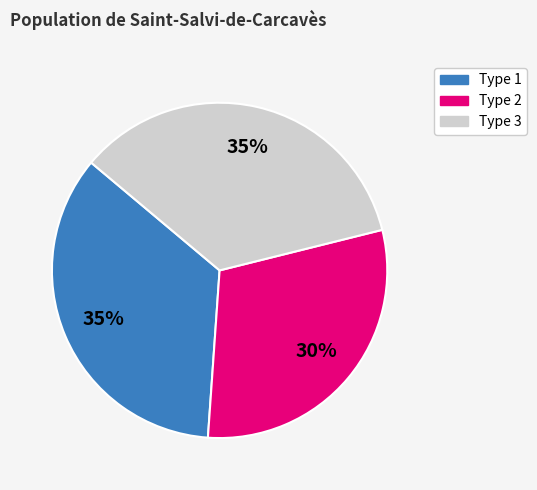

Which slice is the smallest?

Type 2